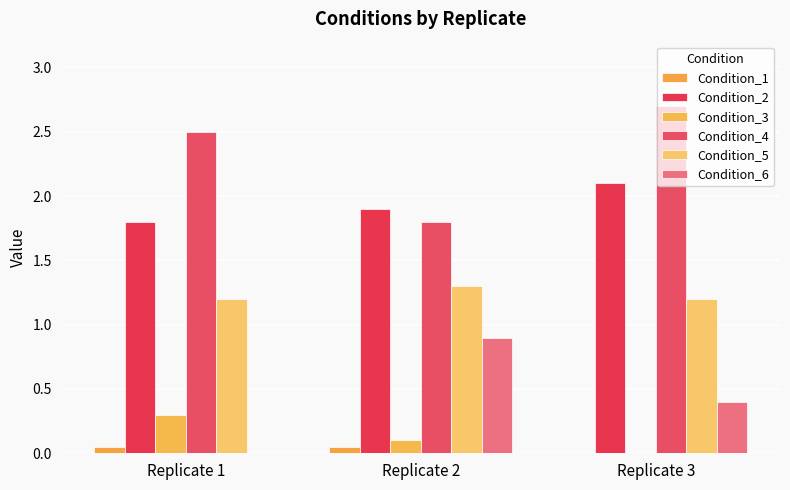

Is the value of Condition_2 at Replicate 2 greater than the value of Condition_3 at Replicate 1?

Yes